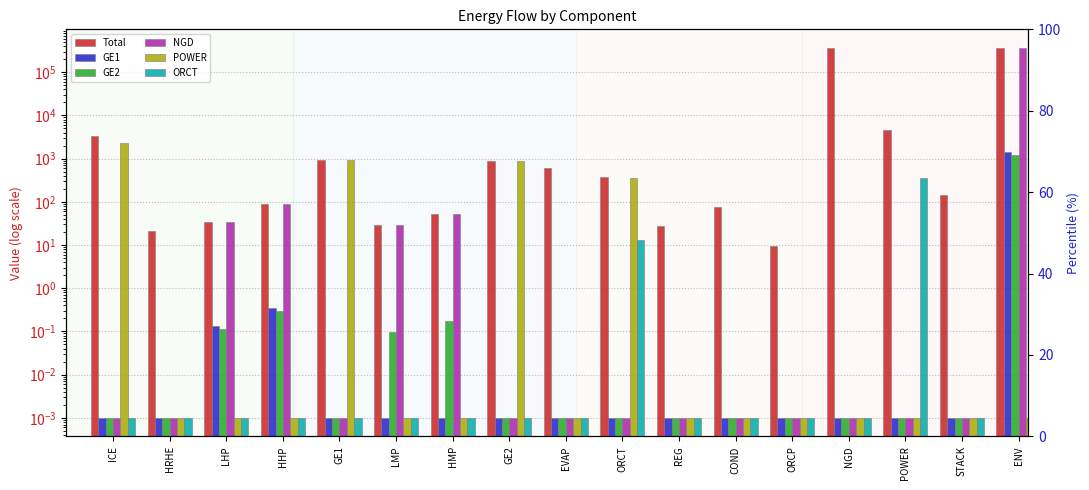

Does the chart contain any negative values?

No